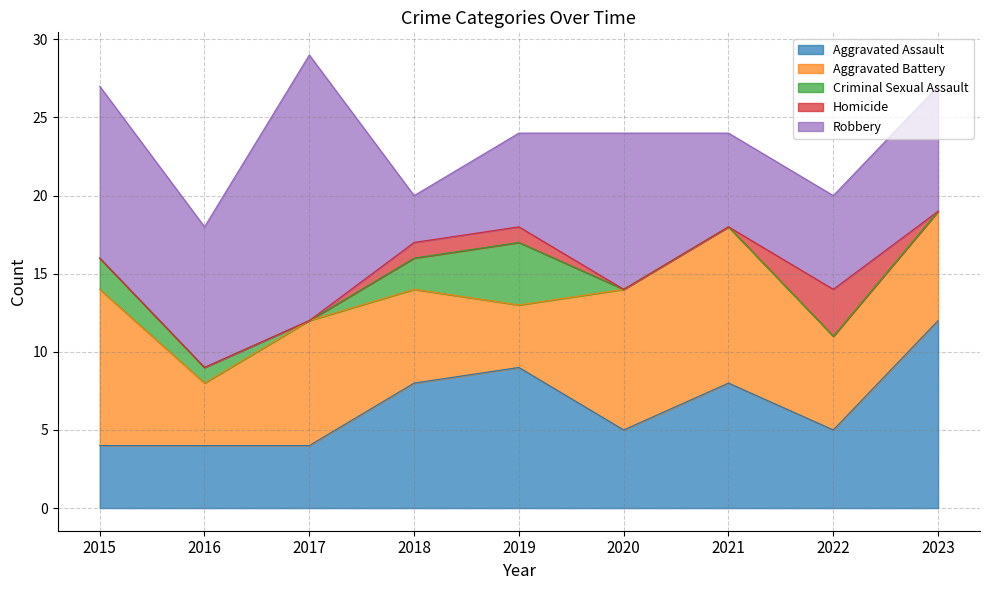

At which label does Aggravated Assault reach its minimum?

2015